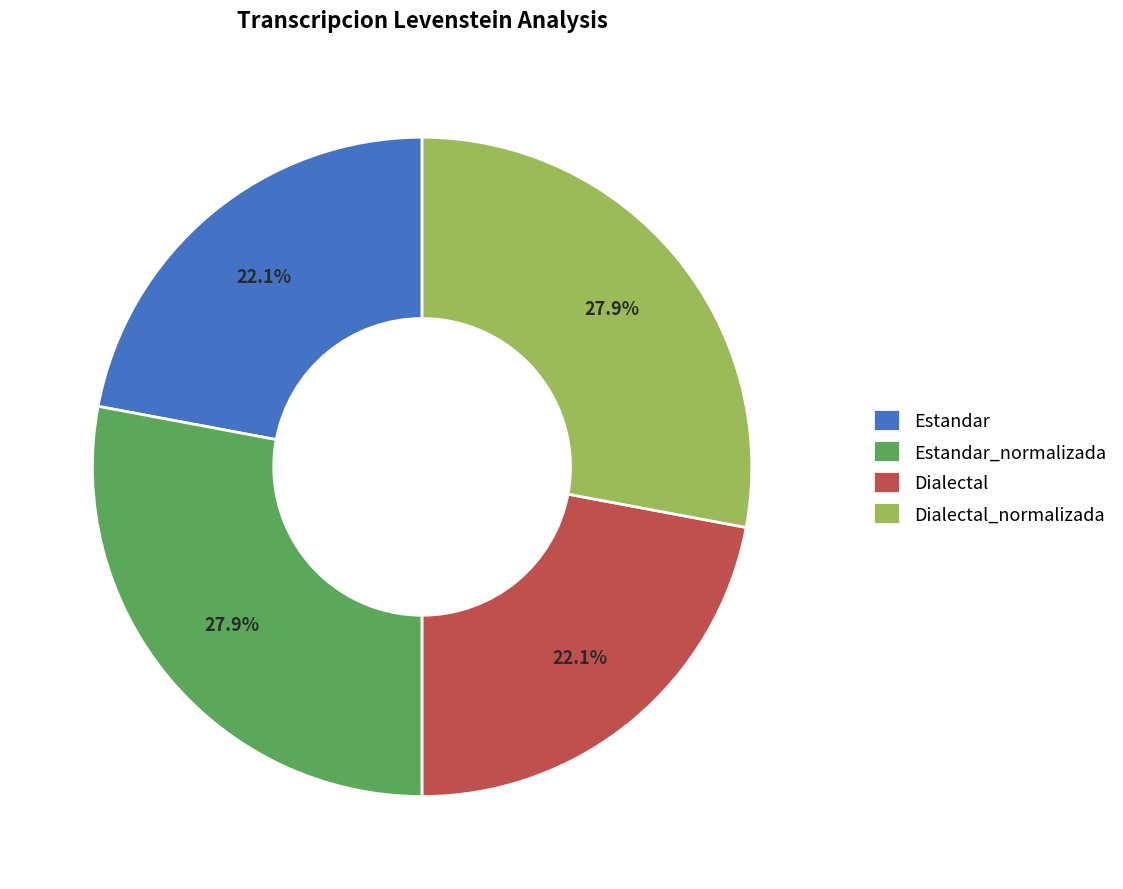

To the nearest percent, what is the average slice percentage?

25%